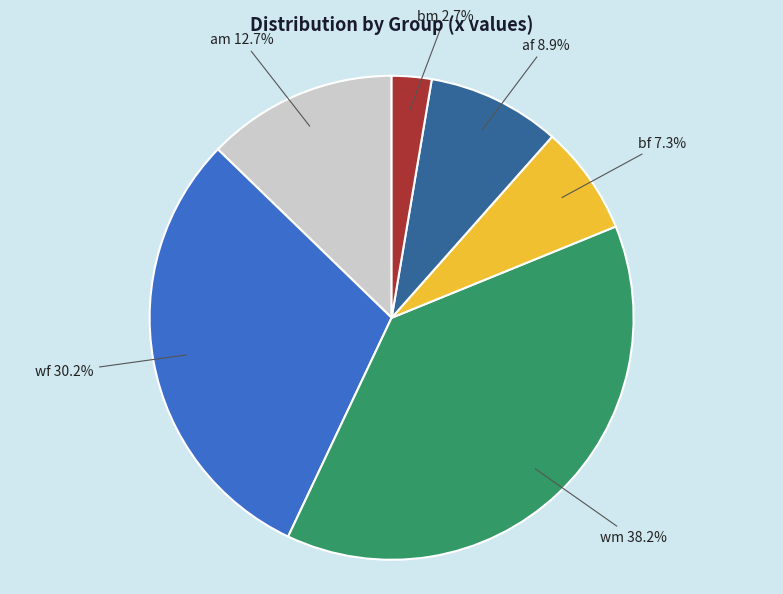

Does bm account for over 50% of the chart?

No